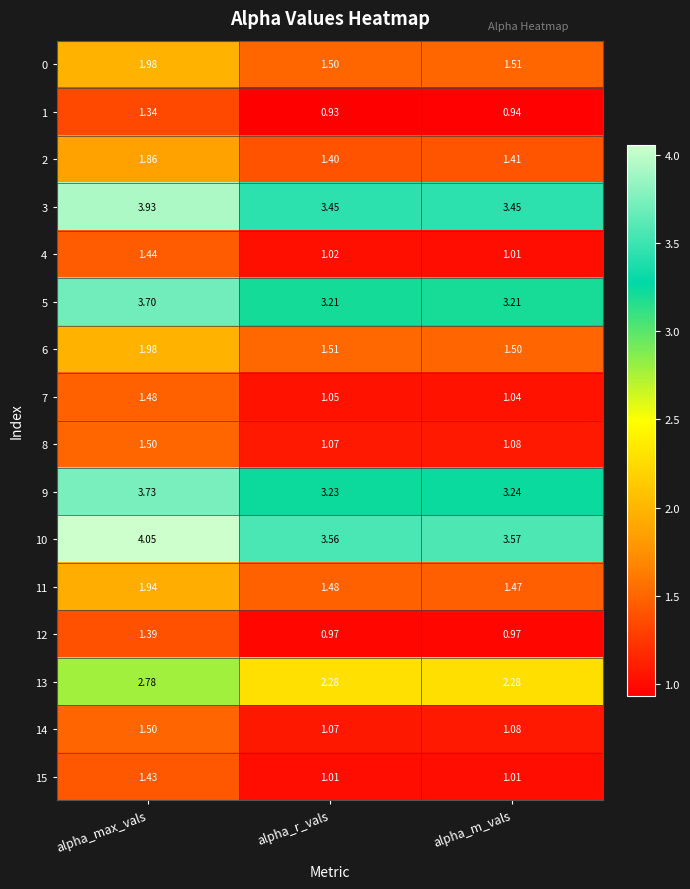

At which label is 14 closest to 1?

alpha_r_vals